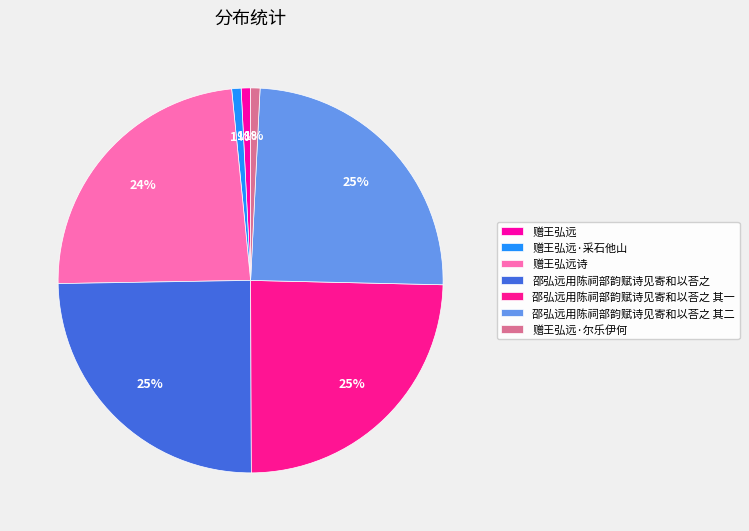

What percentage is the 邵弘远用陈祠部韵赋诗见寄和以荅之 slice, to the nearest percent?

25%